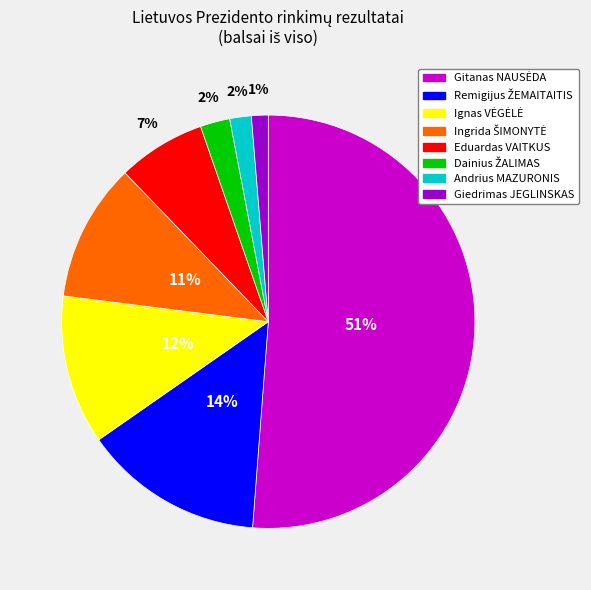

True or false: Eduardas VAITKUS accounts for 7% of the total.

True